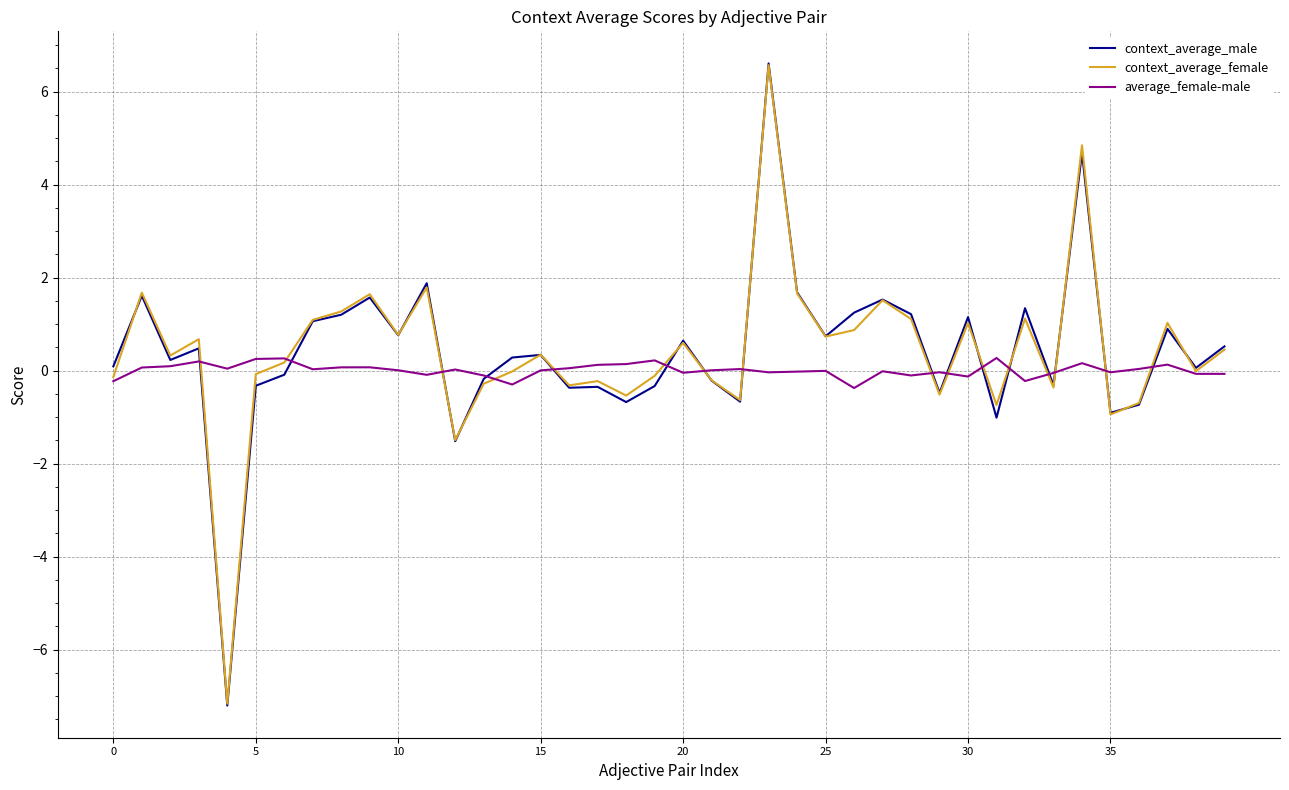

Which series has the largest range (max minus min)?

context_average_male